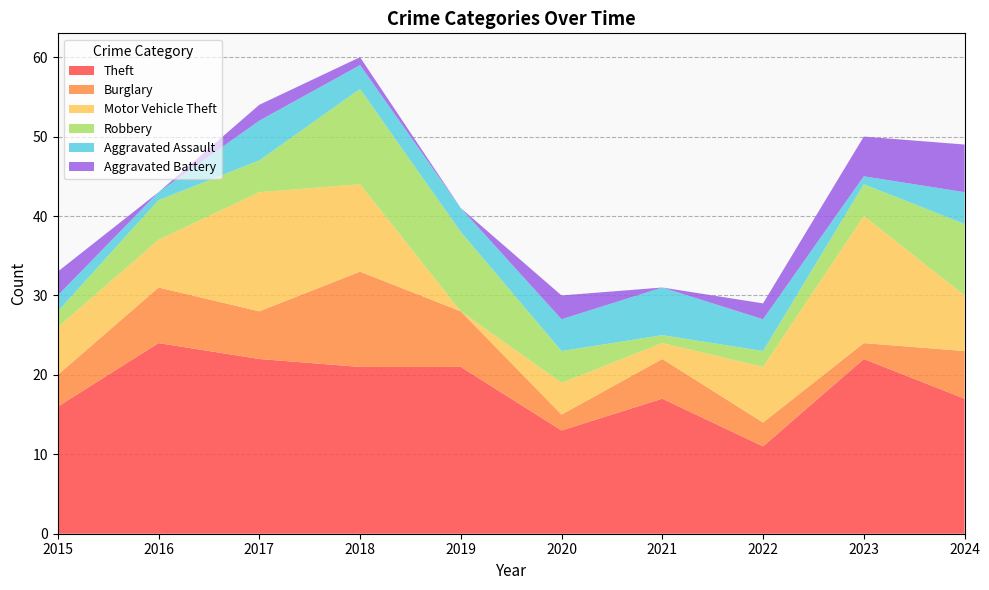

Reading right to left, transcribe all the data shown in this chart.

Theft: 17	22	11	17	13	21	21	22	24	16
Burglary: 6	2	3	5	2	7	12	6	7	4
Motor Vehicle Theft: 7	16	7	2	4	0	11	15	6	6
Robbery: 9	4	2	1	4	10	12	4	5	2
Aggravated Assault: 4	1	4	6	4	3	3	5	1	2
Aggravated Battery: 6	5	2	0	3	0	1	2	0	3